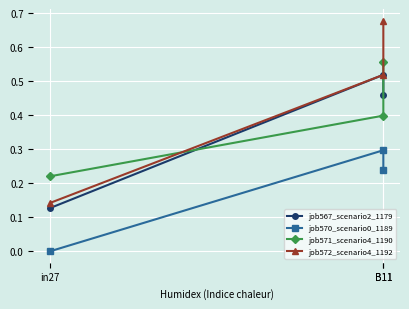

Which series has the largest total across all categories?

job572_scenario4_1192